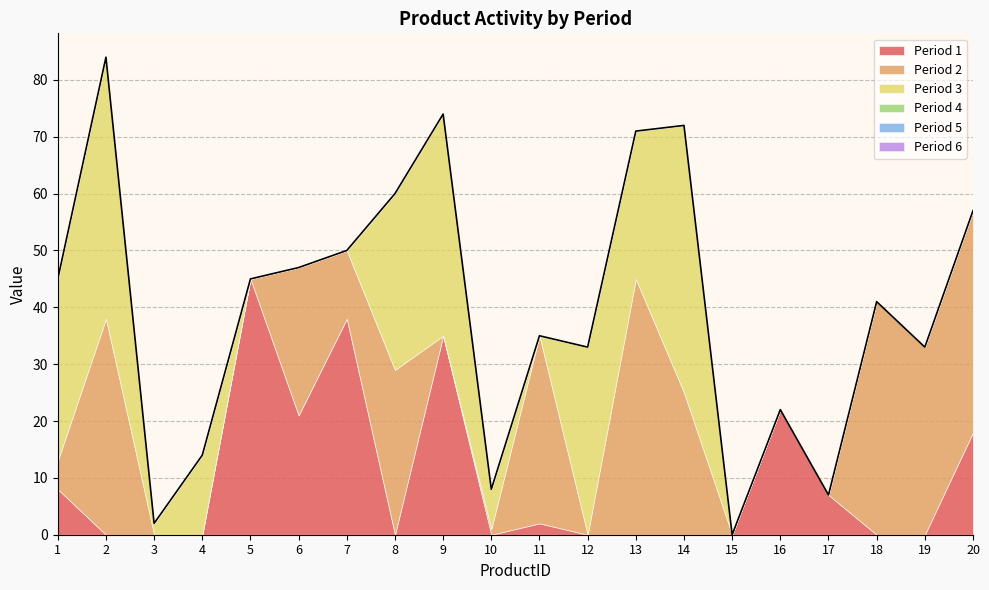

After their last crossing, which series has the higher values: Period 2 or Period 1?

Period 2